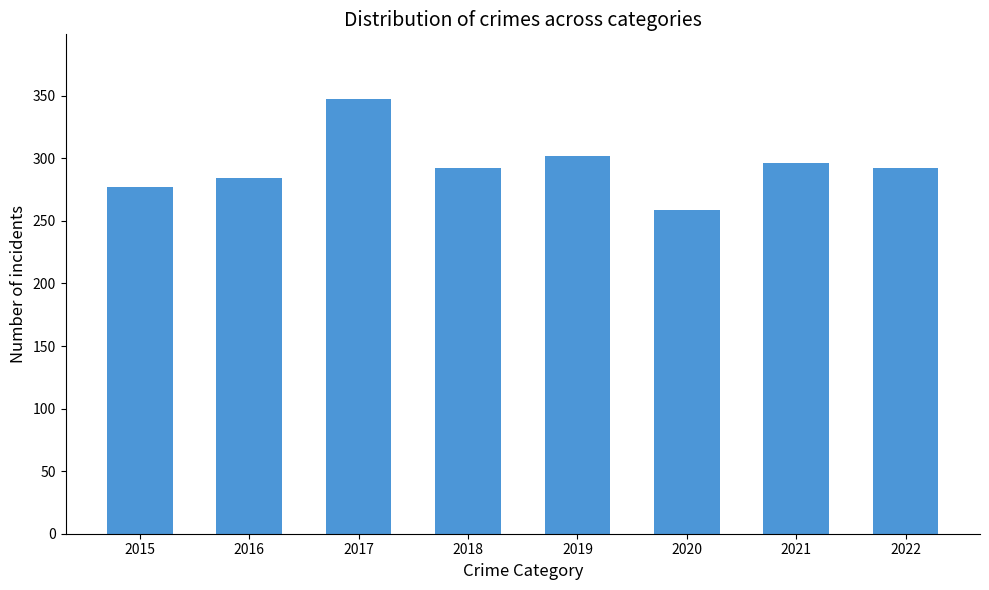

How many distinct data groups are displayed?

1